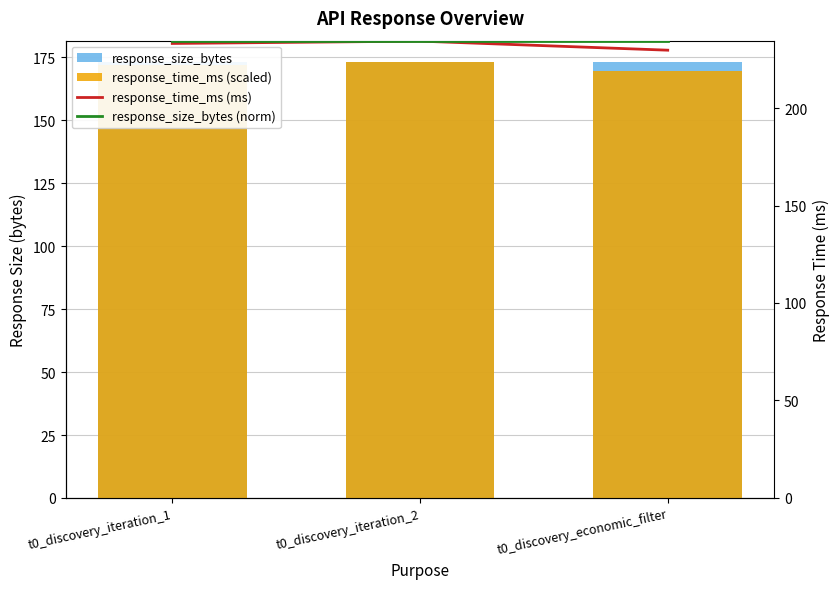

Which series has the widest spread of values?

response_time_ms (ms)